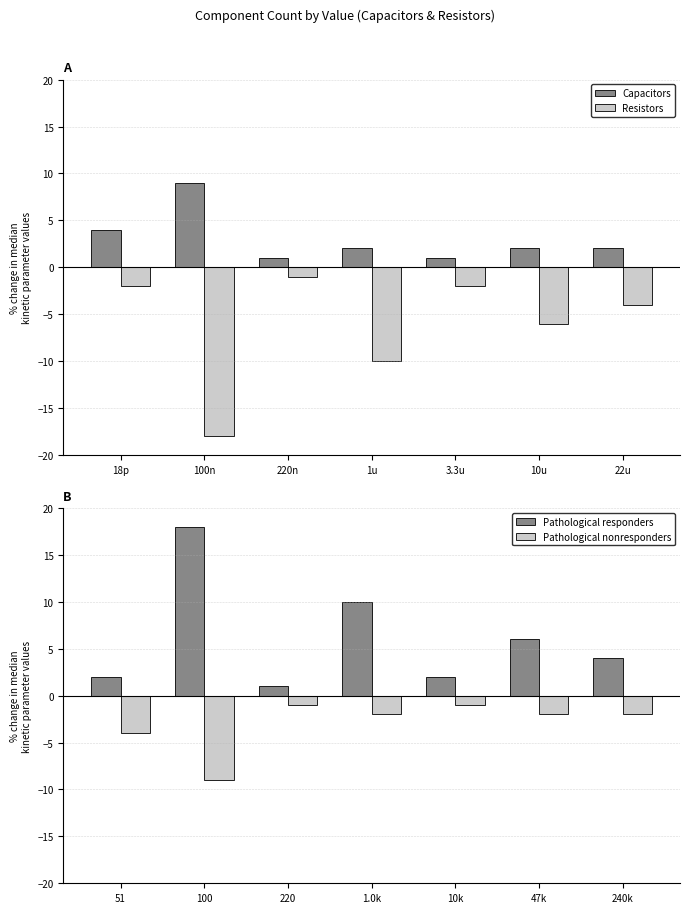

Reading left to right, extract all data points from this chart.

Capacitors: 18p=4	100n=9	220n=1	1u=2	3.3u=1	10u=2	22u=2
Resistors: 18p=-2	100n=-18	220n=-1	1u=-10	3.3u=-2	10u=-6	22u=-4
Pathological responders: 51=2	100=18	220=1	1.0k=10	10k=2	47k=6	240k=4
Pathological nonresponders: 51=-4	100=-9	220=-1	1.0k=-2	10k=-1	47k=-2	240k=-2